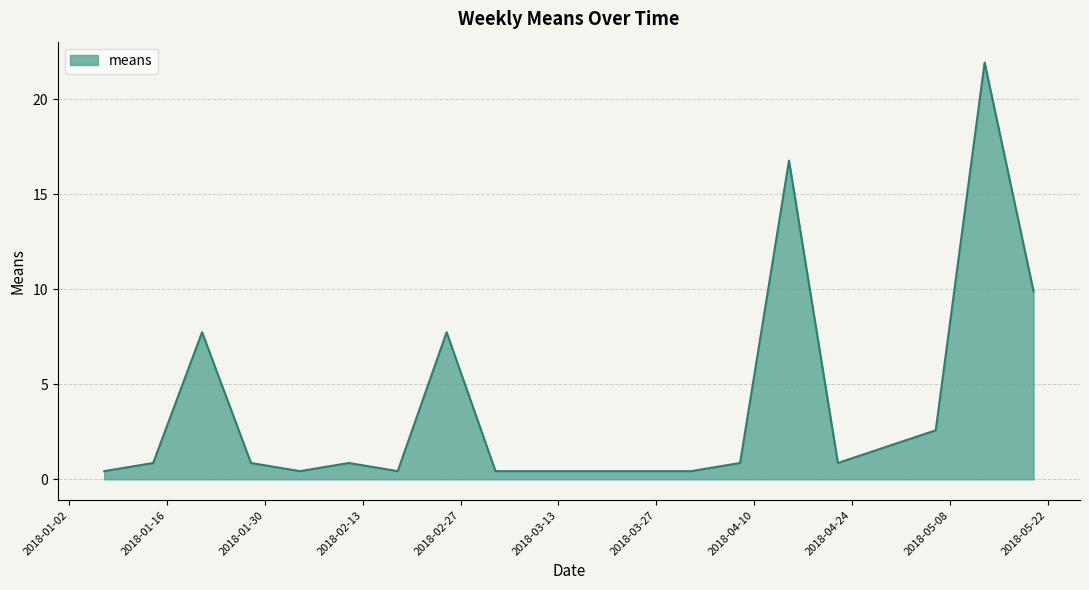

What is the difference between the maximum and minimum values?

21.5